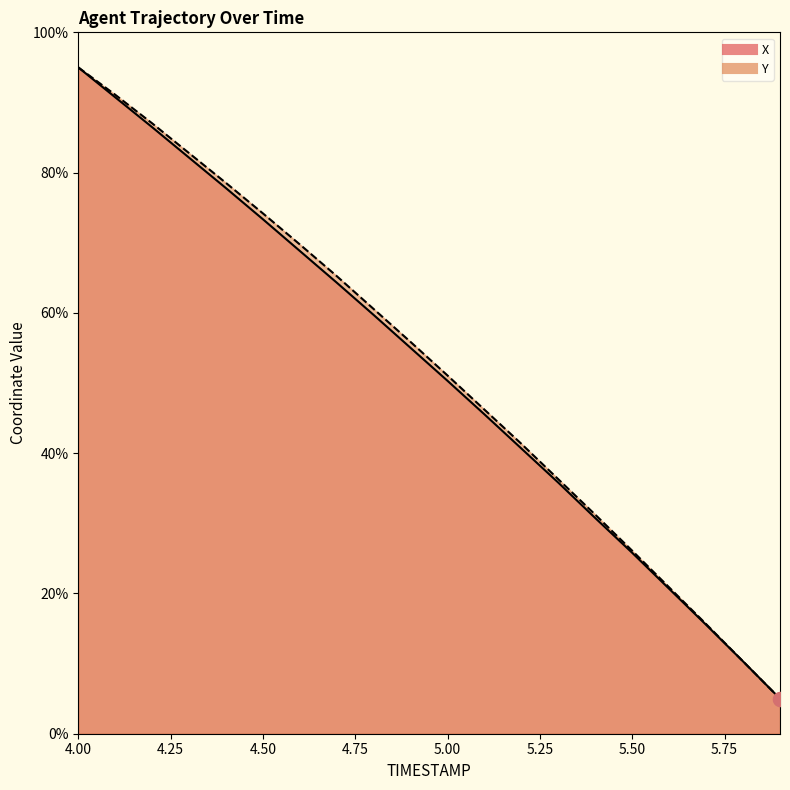

What position from the left is 5.9?

20